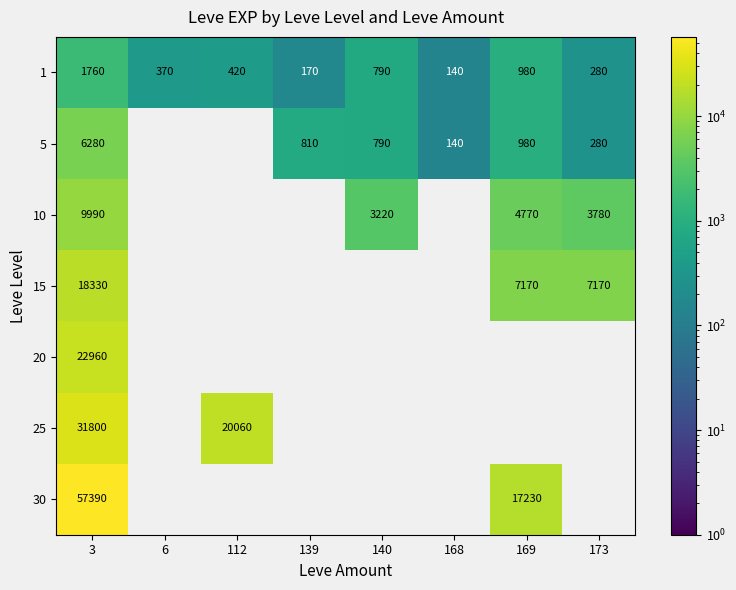

Is it true that 1 equals 91 at 173?

False